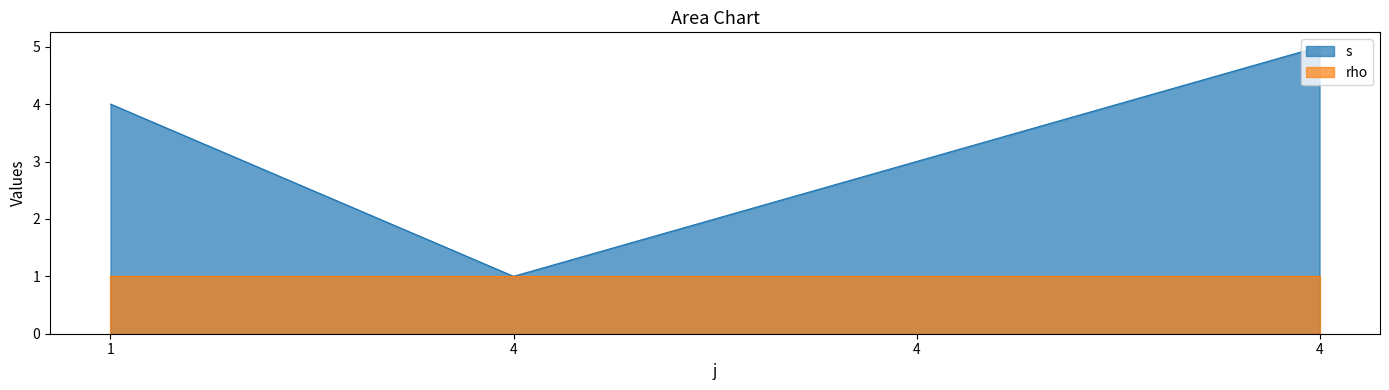

At which category does the data reach its first local valley?

4